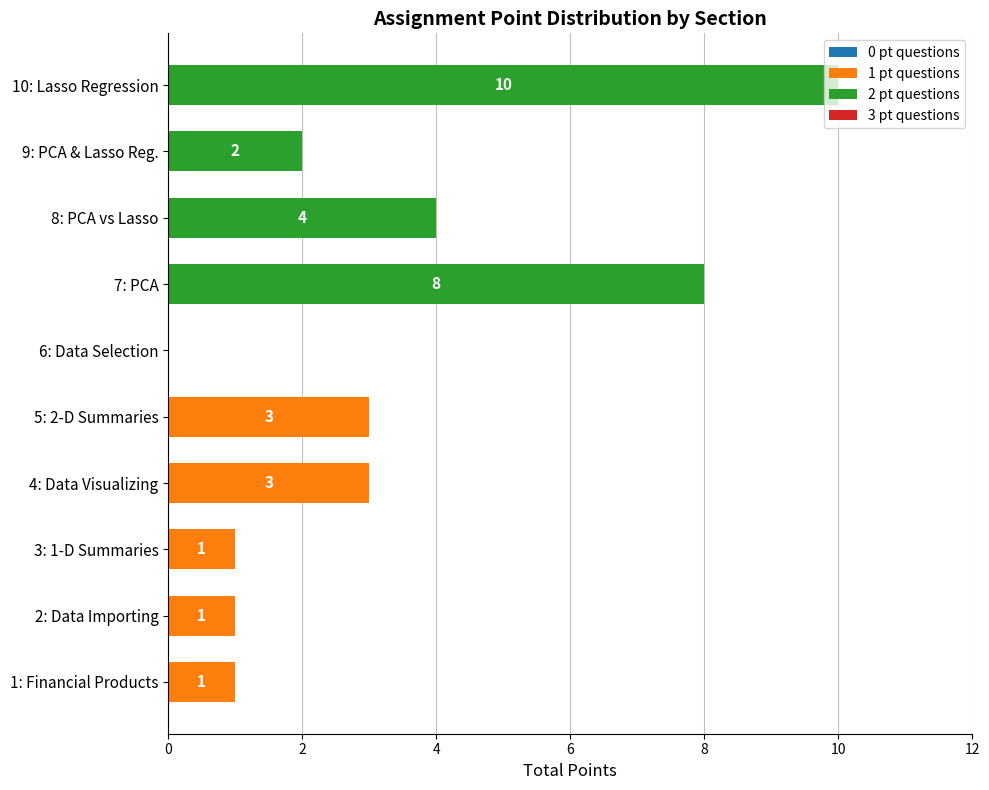

True or false: 1 pt questions has a value of 2 at 9: PCA & Lasso Reg..

False